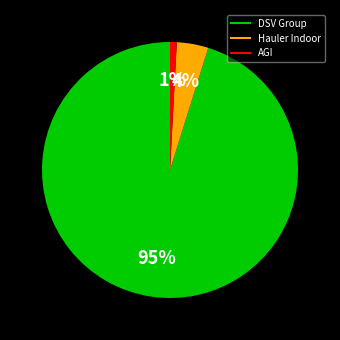

To the nearest percent, what is the average slice percentage?

33%